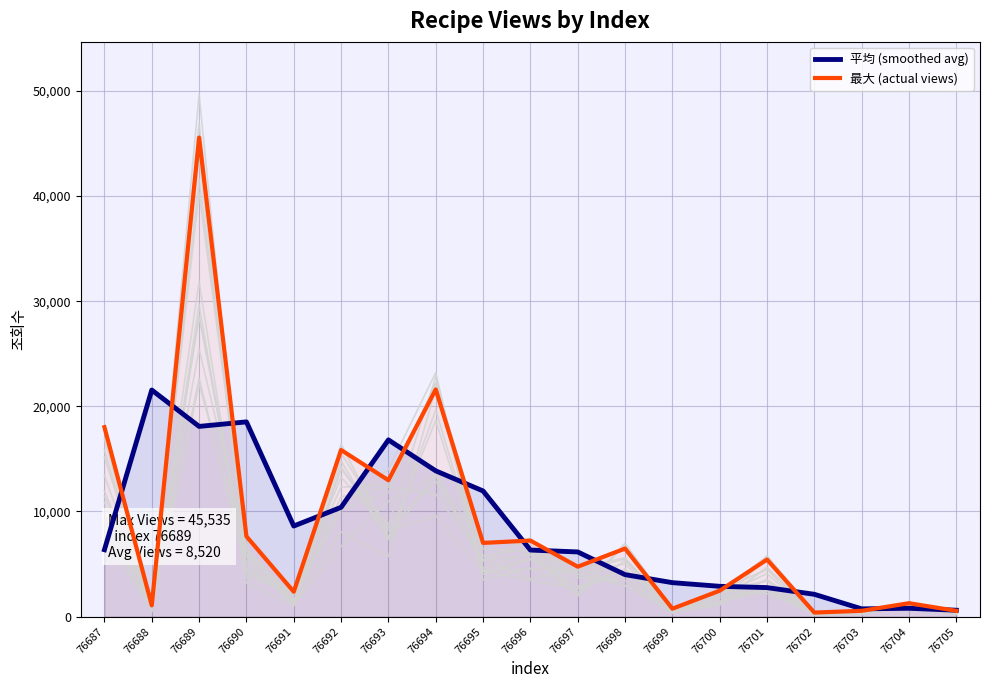

What is the sum of all 平均 (smoothed avg) values?

155707.7